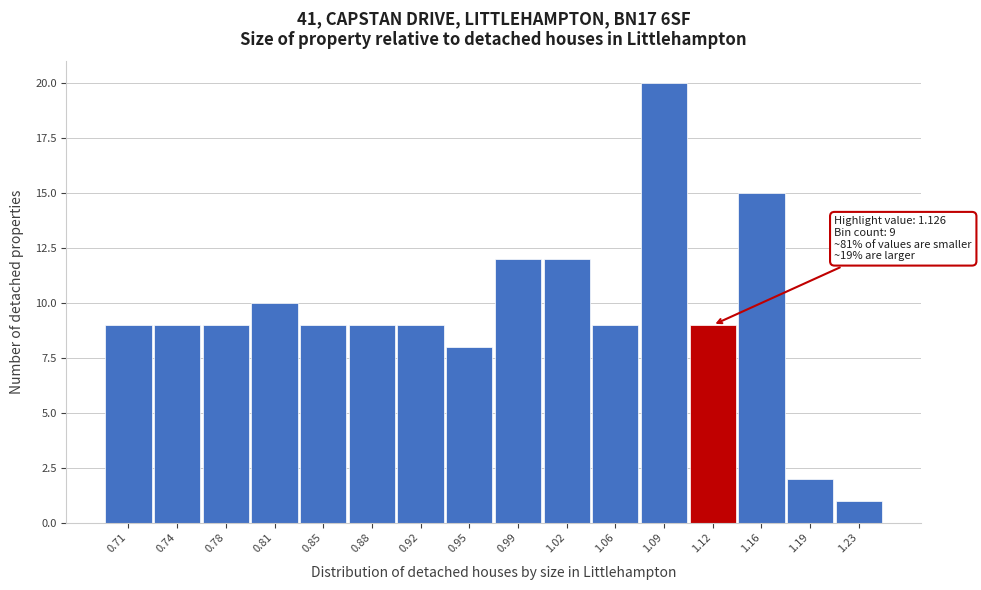

Reading right to left, transcribe all the data shown in this chart.

1.23=1	1.19=2	1.16=15	1.12=9	1.09=20	1.06=9	1.02=12	0.99=12	0.95=8	0.92=9	0.88=9	0.85=9	0.81=10	0.78=9	0.74=9	0.71=9